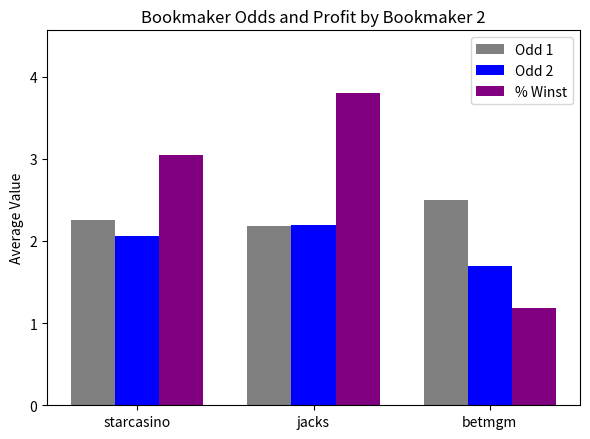

True or false: % Winst has a value of 3.8 at jacks.

True